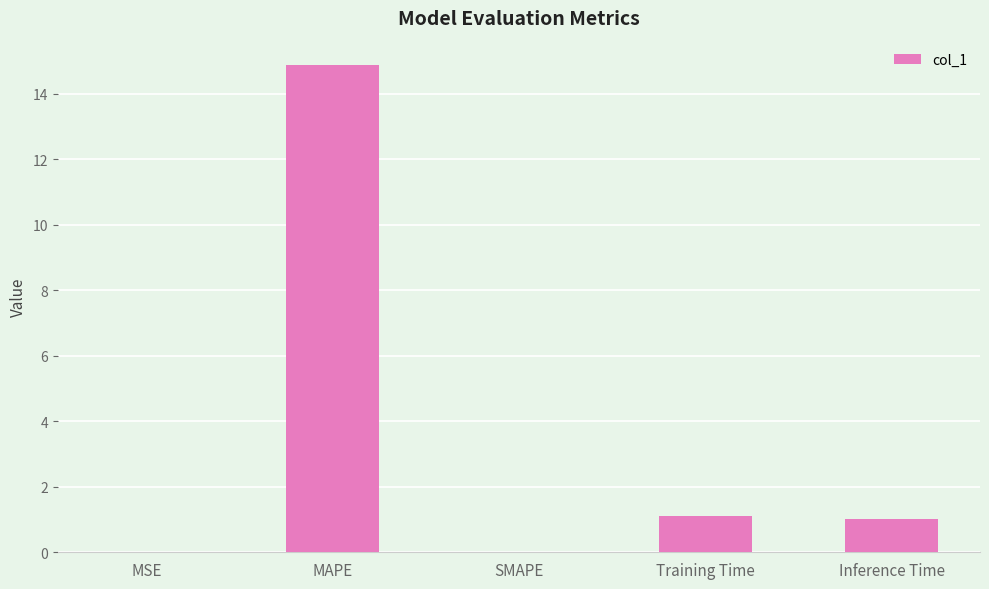

How many distinct data groups are displayed?

1